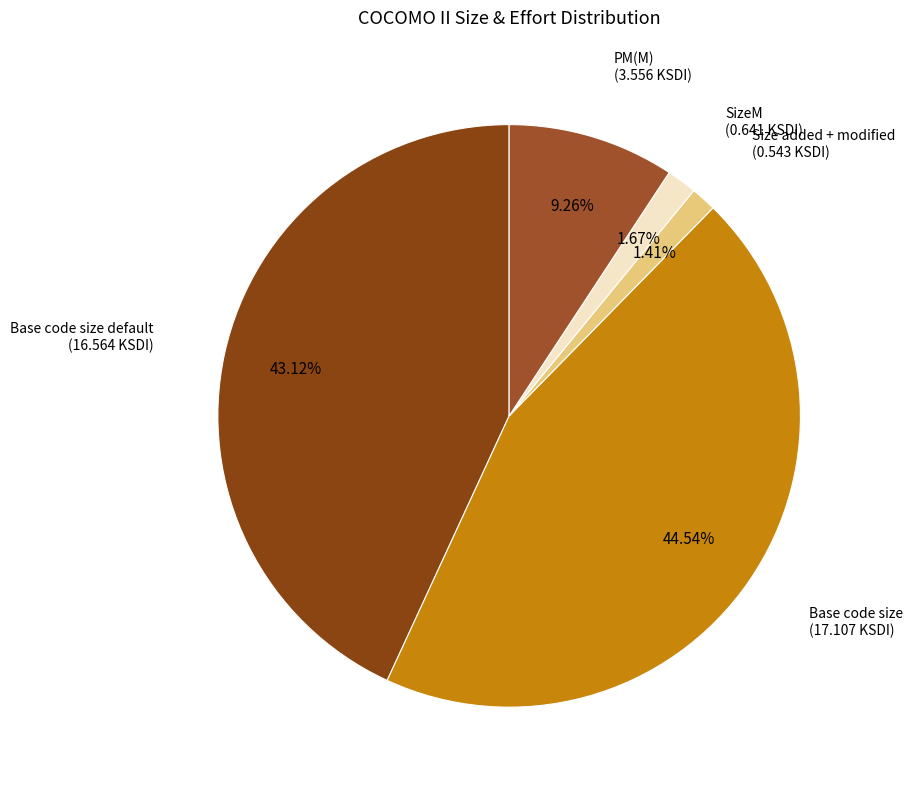

Does any single category account for the majority?

No